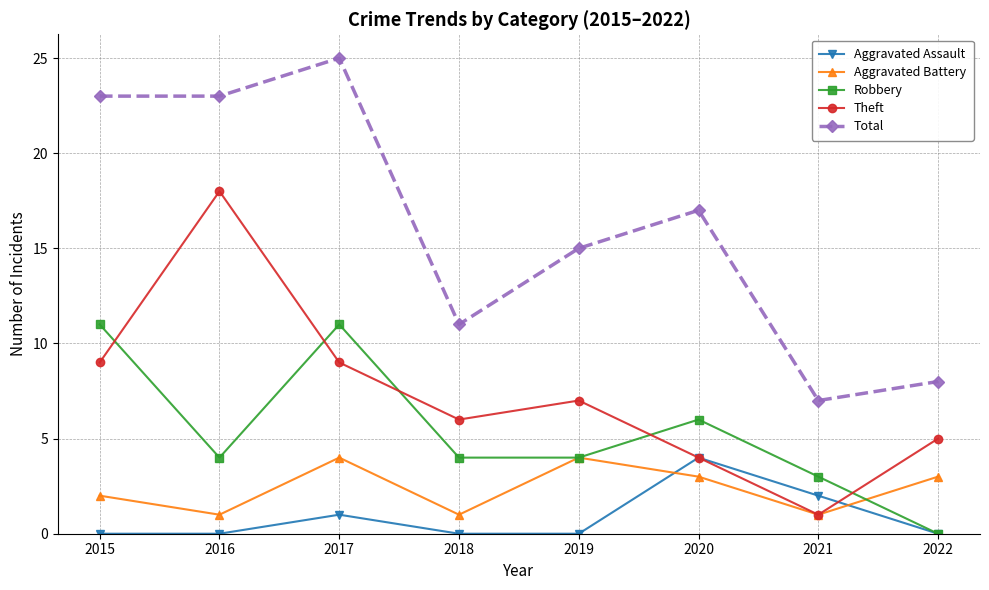

Does the chart display data point markers on the line(s)?

Yes